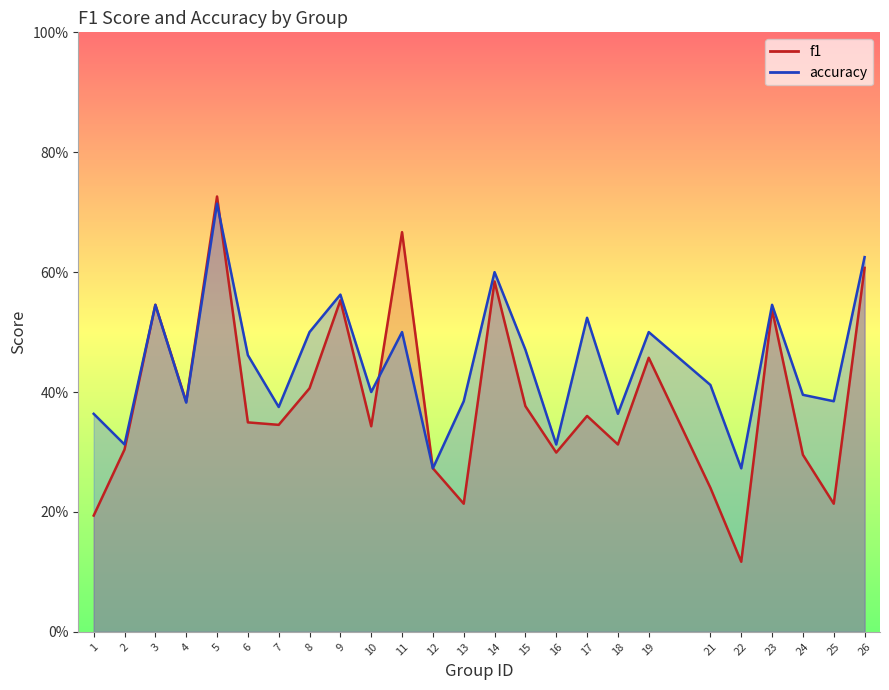

What is the total value across all series at 18?

0.7